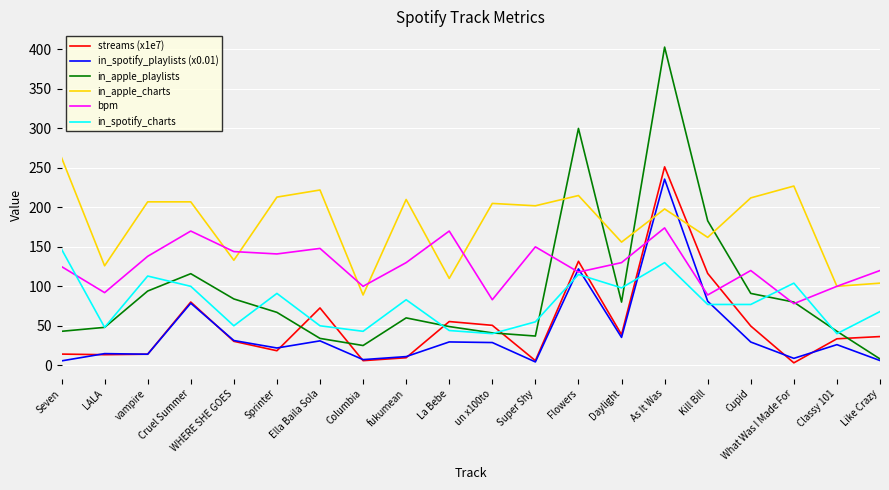

Is it true that in_spotify_charts equals 40.2 at Like Crazy?

False